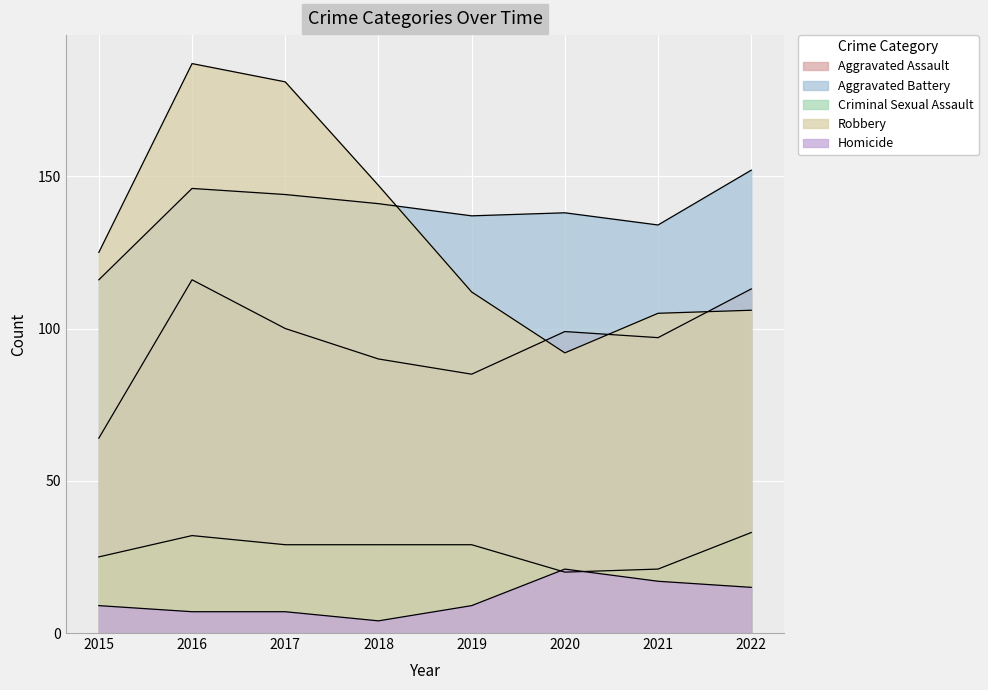

What are all the series names shown in the legend?

Aggravated Assault, Aggravated Battery, Criminal Sexual Assault, Robbery, Homicide